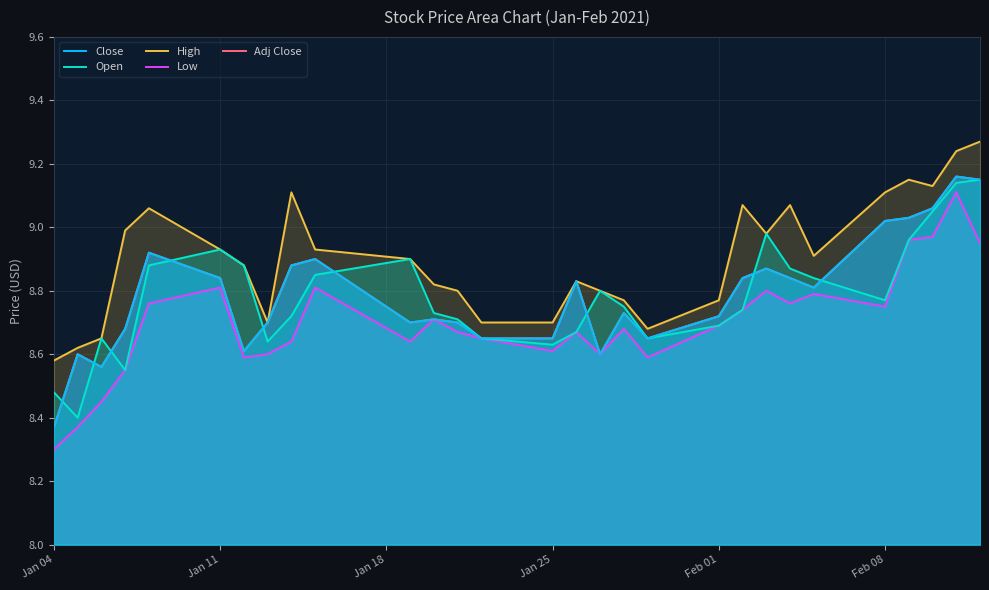

How many lines are shown in the chart?

5